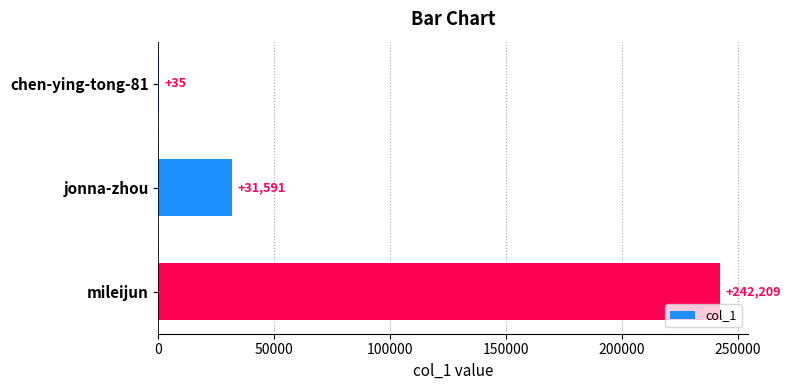

Are the bars horizontal?

Yes